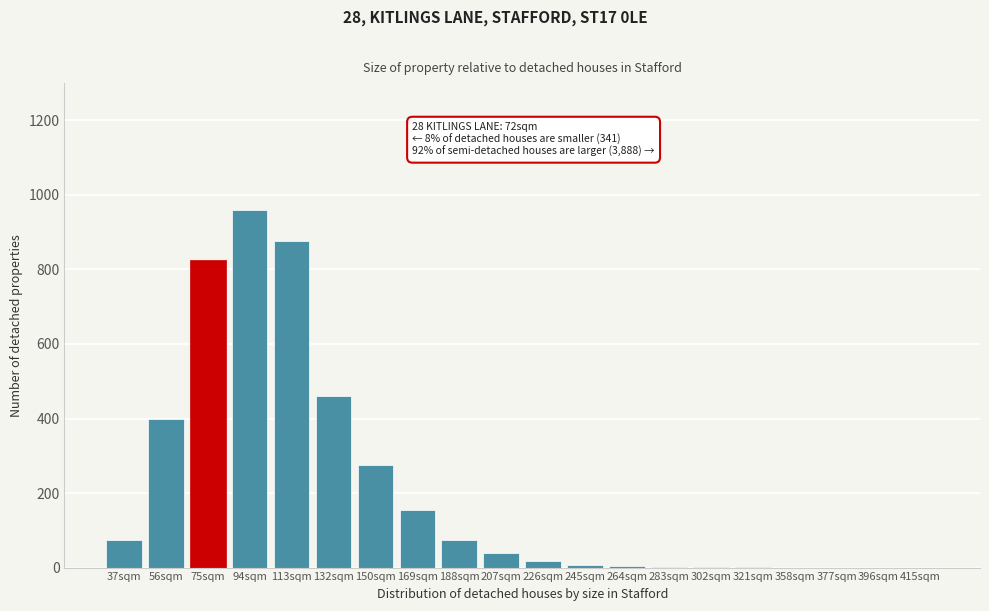

Between 169sqm and 75sqm, which is larger?

75sqm